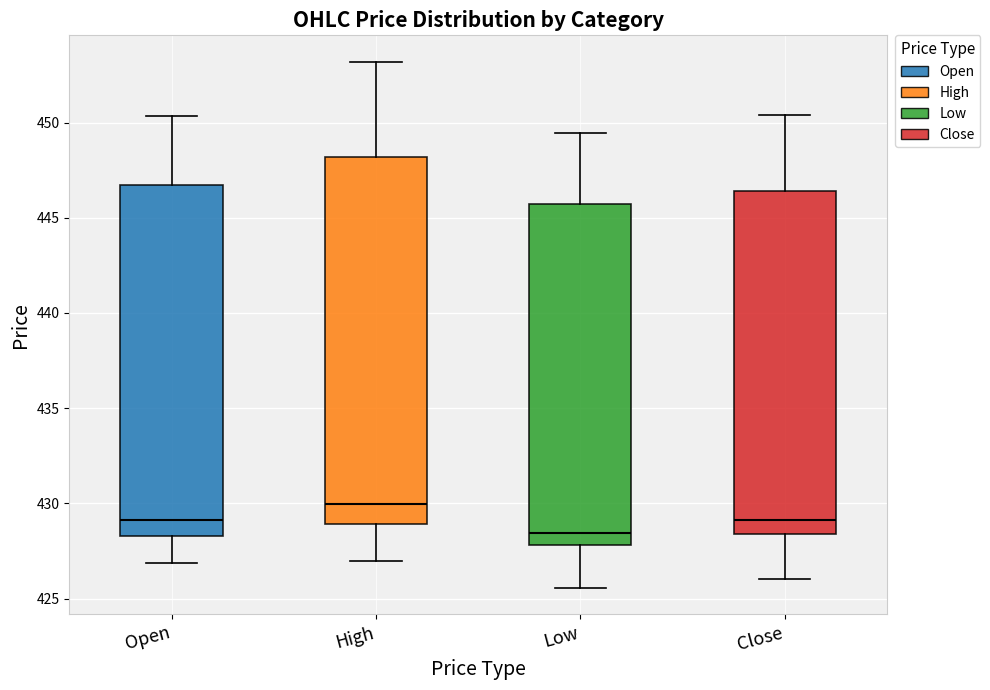

Comparing the boxes themselves (not the whiskers), which one is the tallest?

High